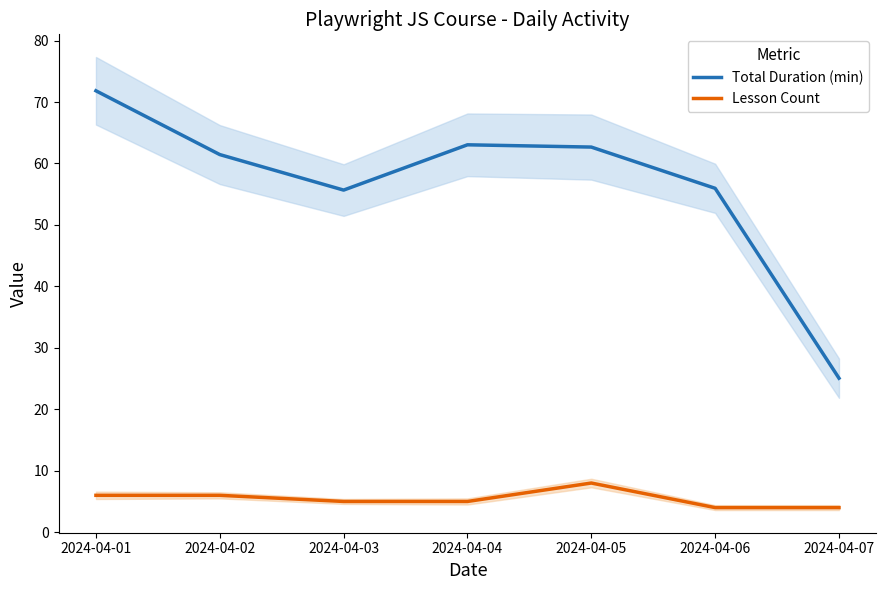

What is the value of the Total Duration (min) point at the 1st from the left?

71.8